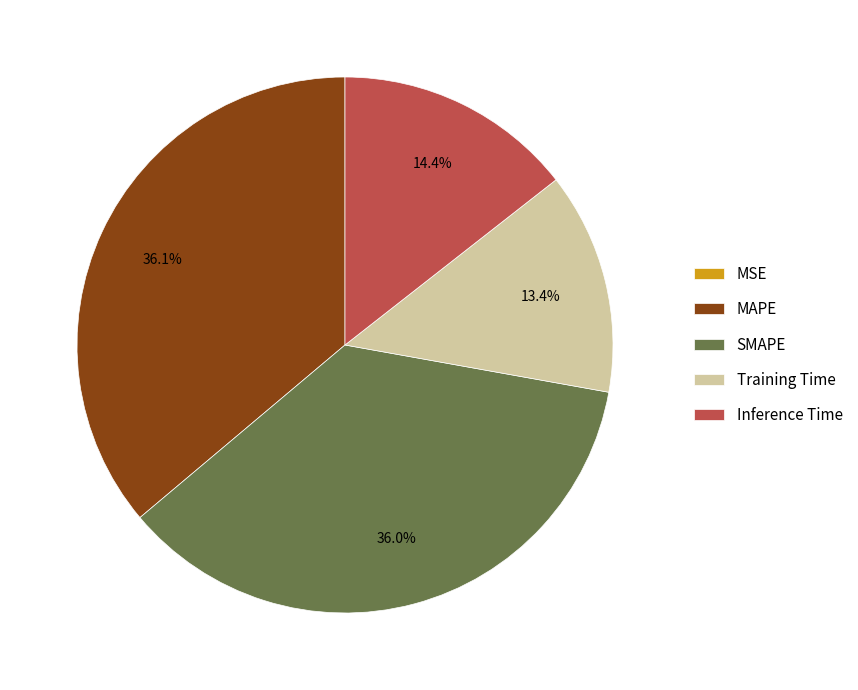

Does Inference Time represent more than half of the total?

No